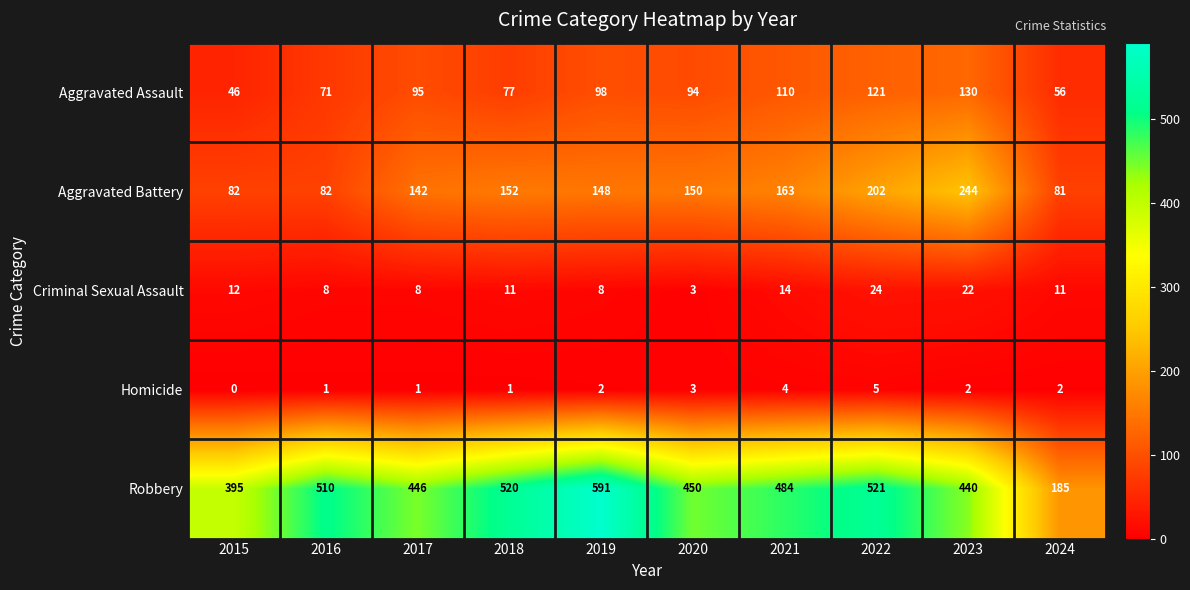

What is the difference between the Robbery values at 2018 and 2021?

36